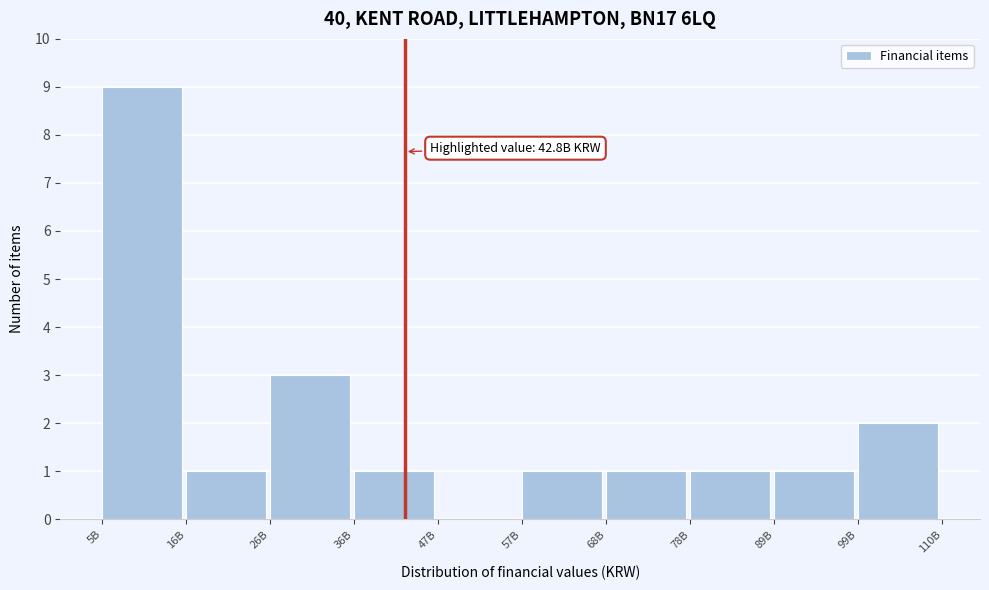

Reading left to right, extract all data points from this chart.

5B=9	16B=1	26B=3	36B=1	47B=0	57B=1	68B=1	78B=1	89B=1	99B=2